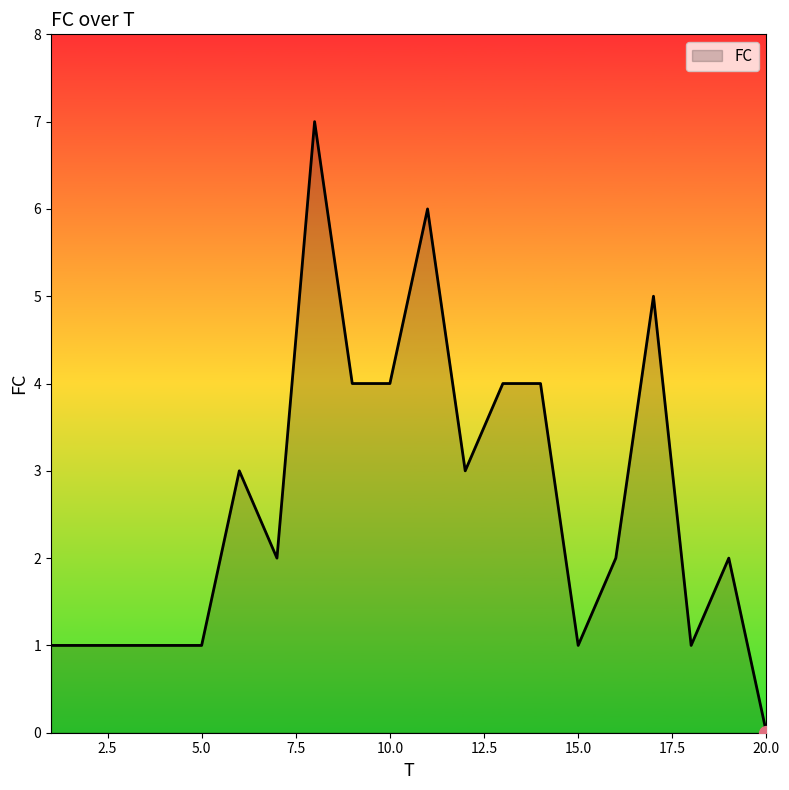

What is the greatest value displayed?

7